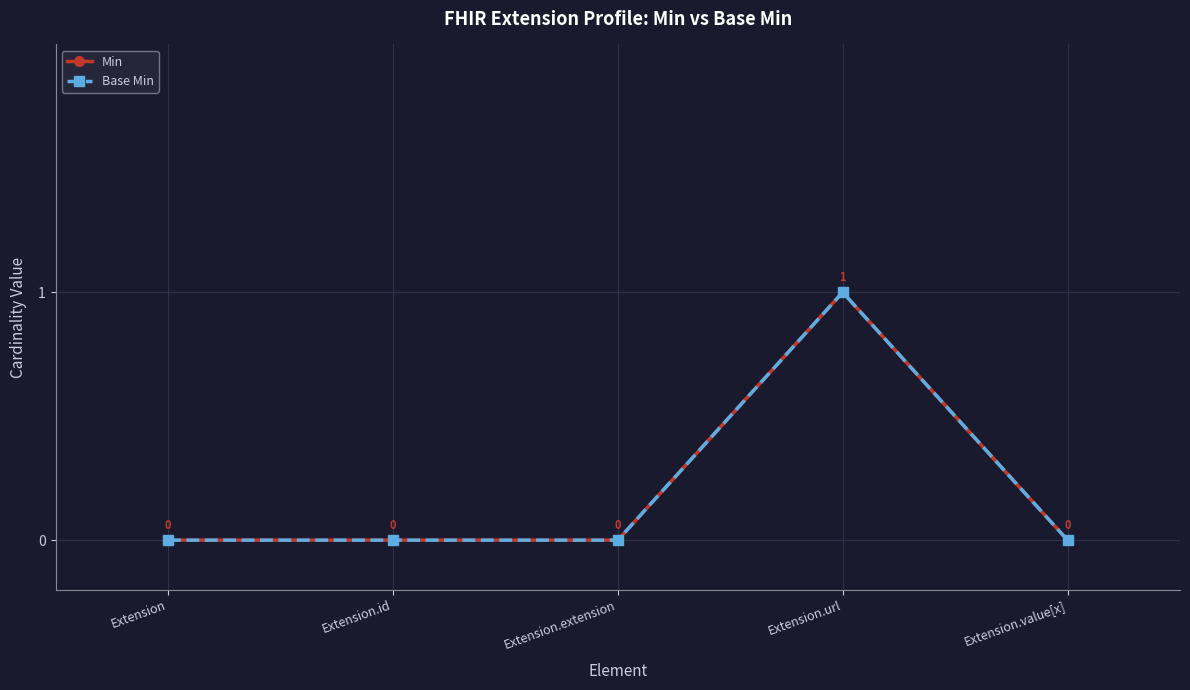

Where is Min nearest to the value 0?

Extension